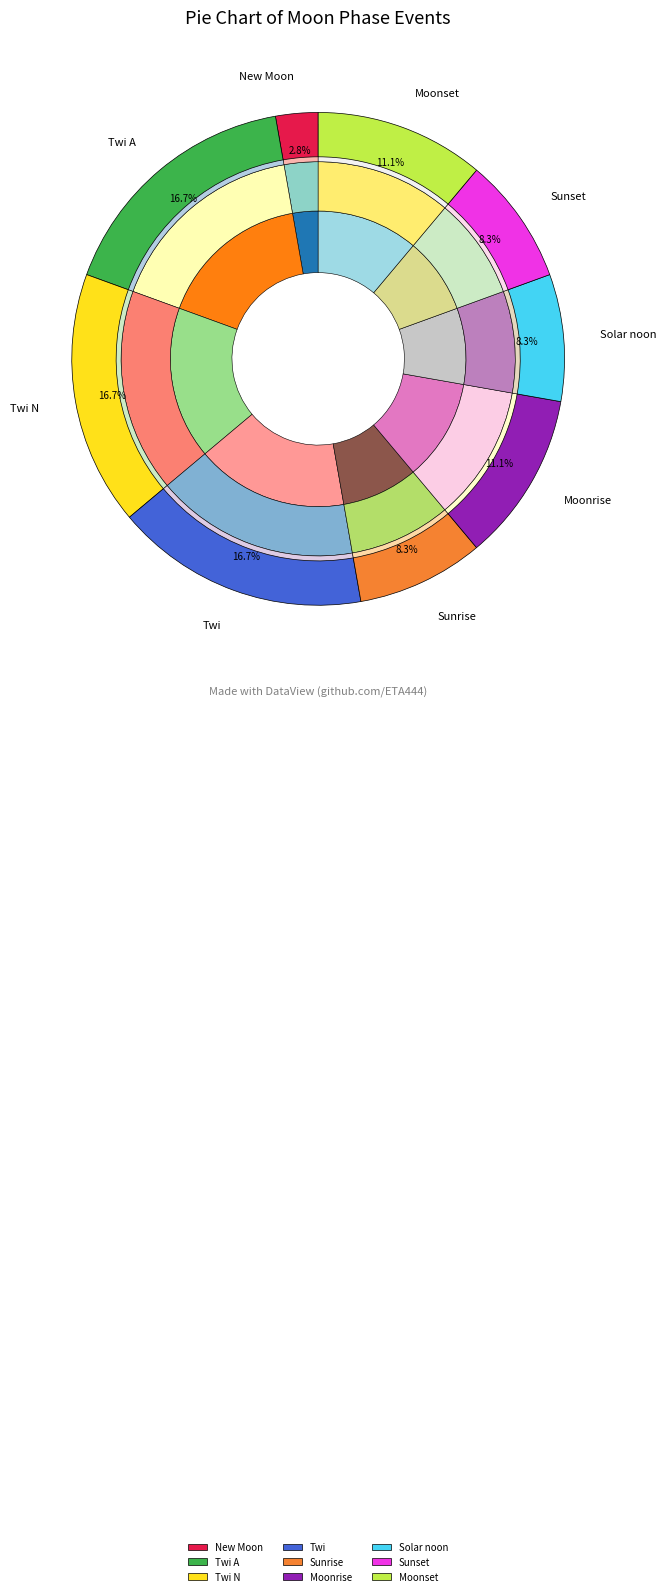

Rank the categories by value from lowest to highest.

New Moon, Sunrise, Solar noon, Sunset, Moonrise, Moonset, Twi A, Twi N, Twi